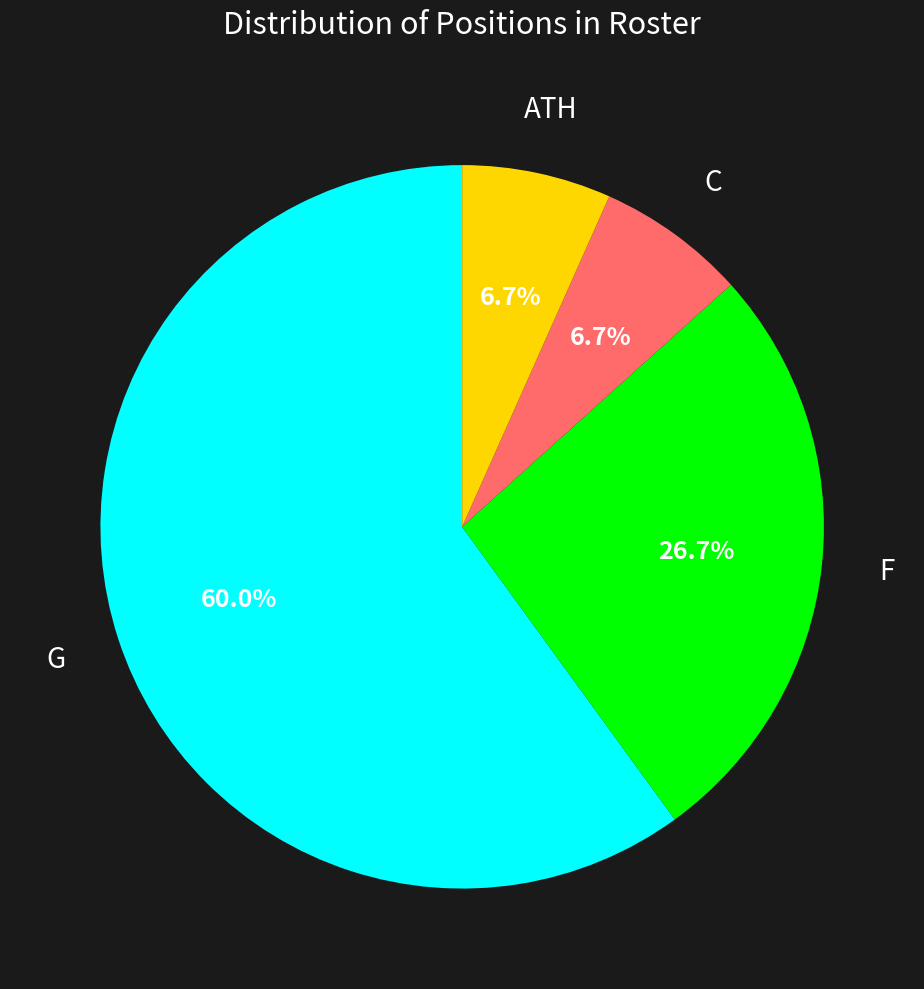

Is there a majority slice in this chart?

Yes